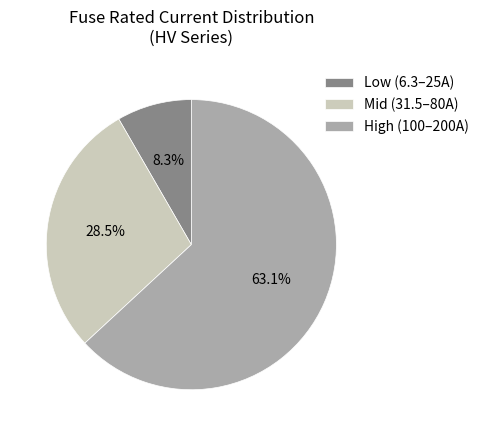

Is the sum of Mid (31.5–80A) and High (100–200A) greater than half?

Yes